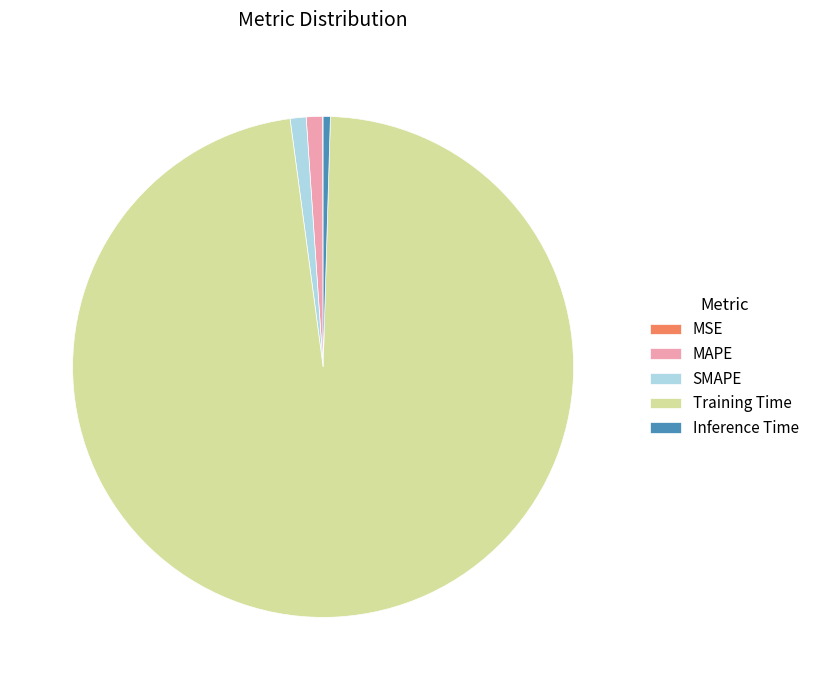

Does any single category account for the majority?

Yes